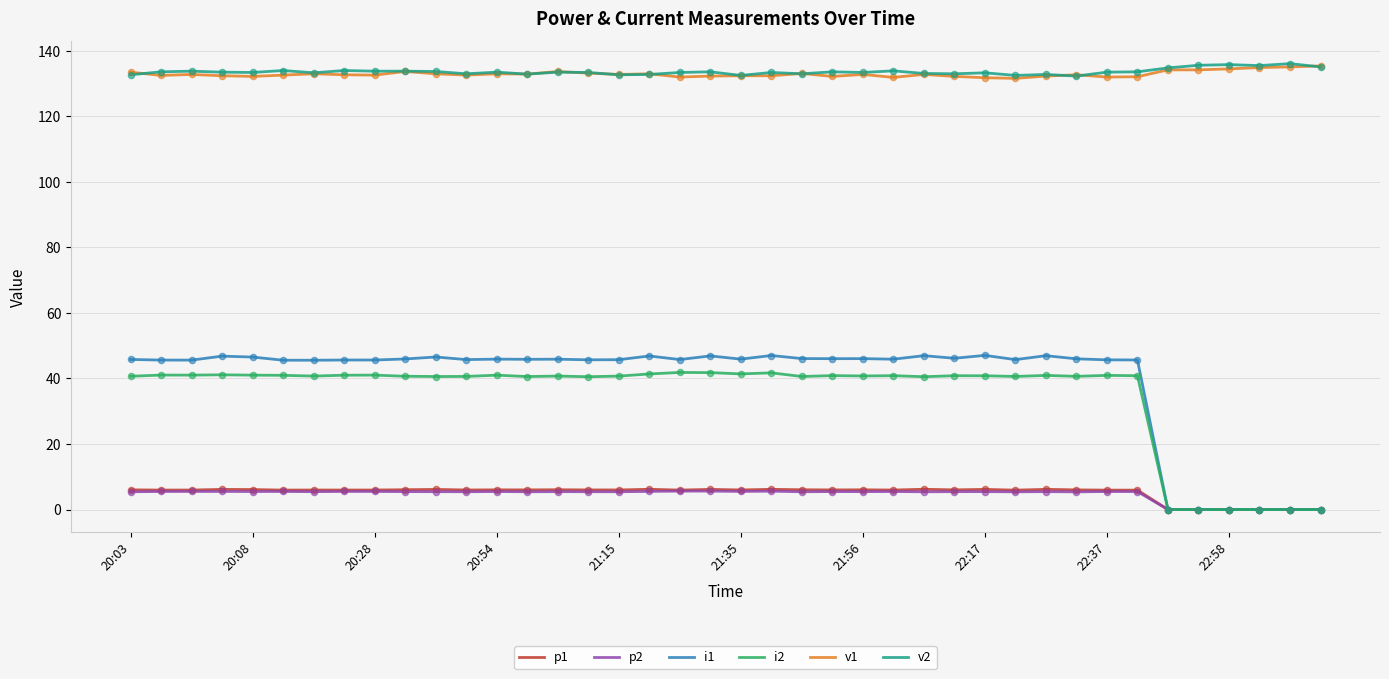

True or false: v1 and i2 intersect in this chart.

False